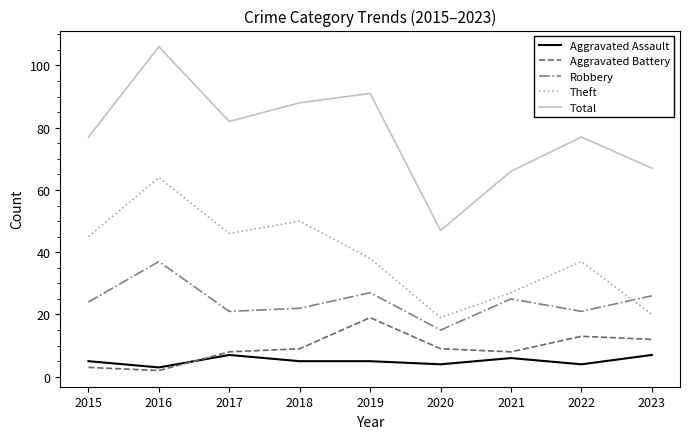

Count the number of data series in this chart.

5